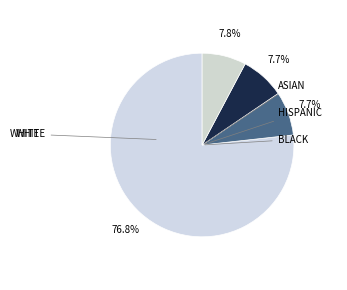

How many slices are in this pie chart?

4